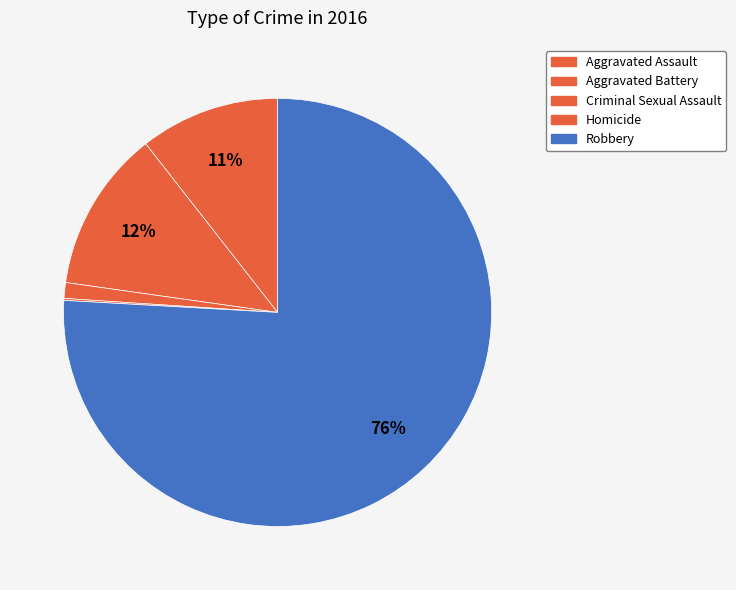

How many segments does this pie chart have?

5